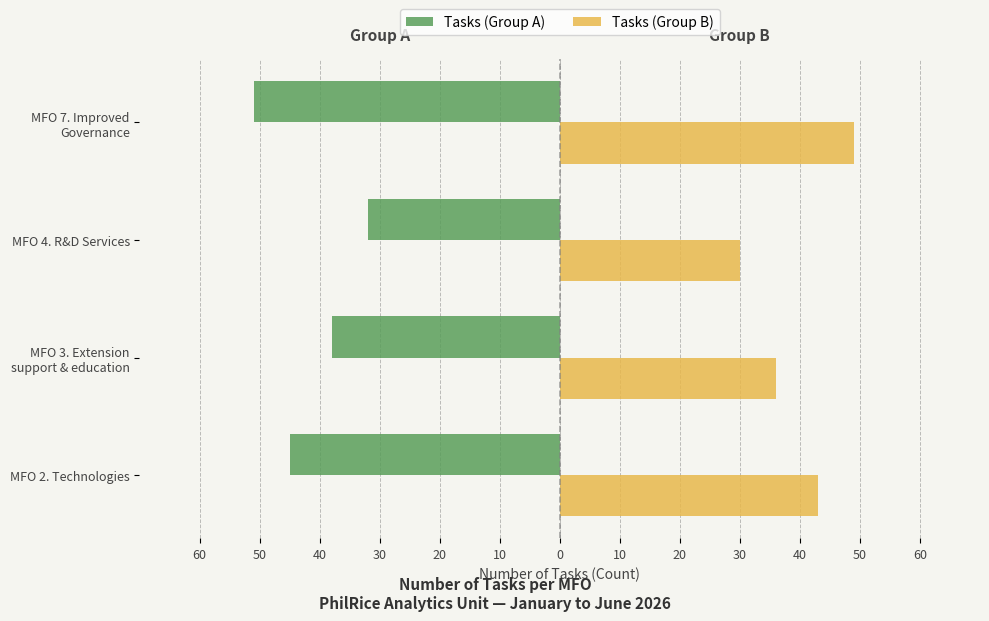

What are all the series names shown in the legend?

Tasks (Group A), Tasks (Group B)